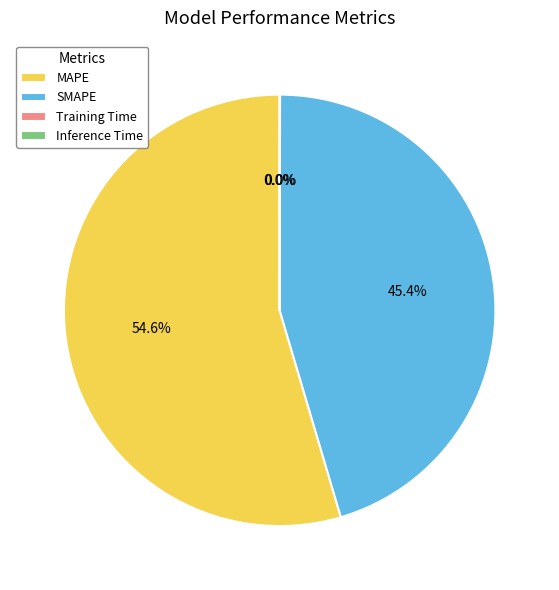

To the nearest percent, what is the average slice percentage?

25%